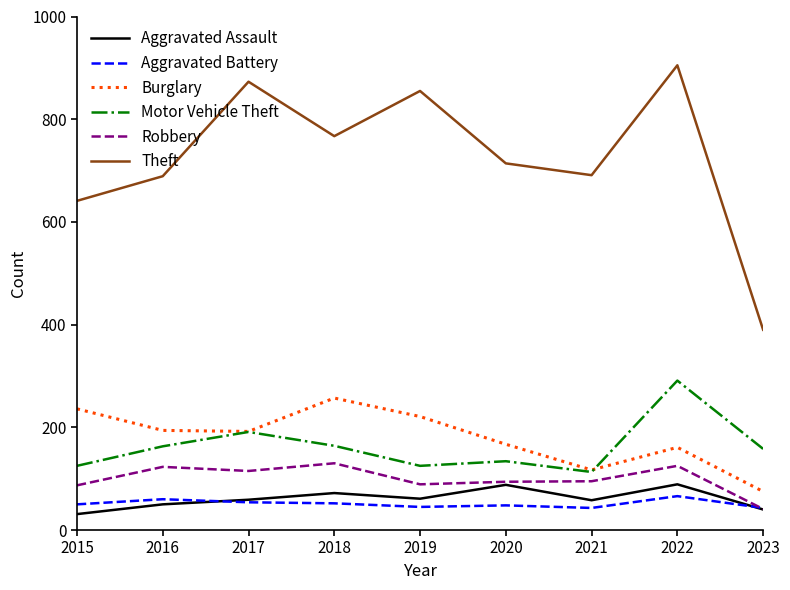

What is the spread (max minus min) of values at 2021?

648